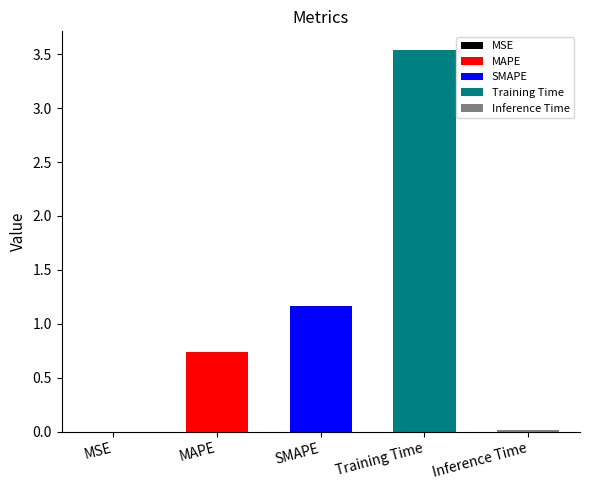

List the labels in order of value, largest first.

Training Time, SMAPE, MAPE, Inference Time, MSE